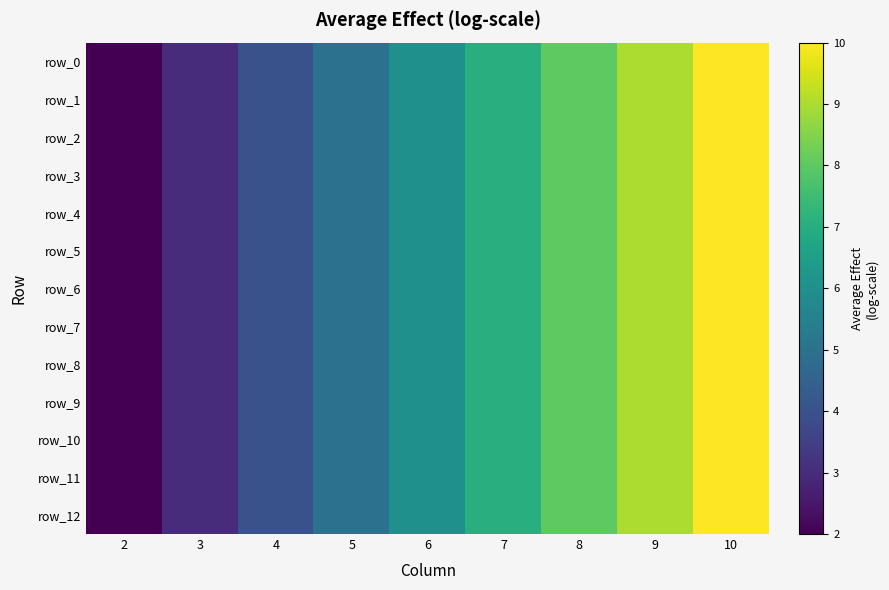

What is the lowest value of the row_12 series?

2